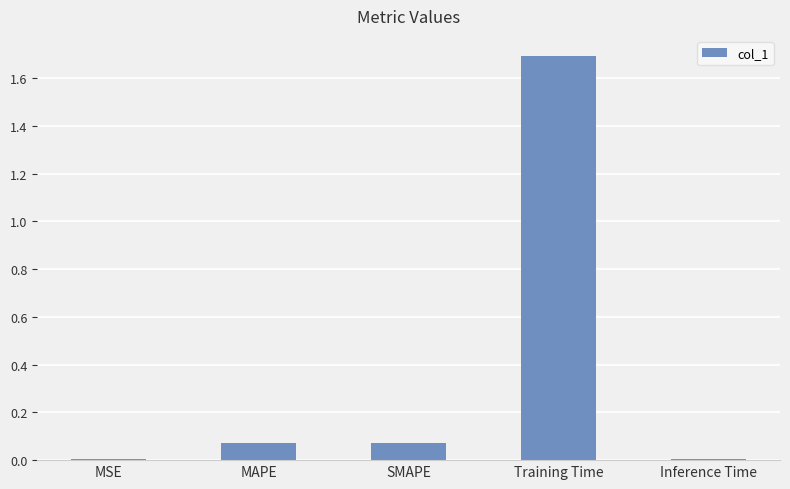

Which has a higher value, MAPE or Inference Time?

MAPE